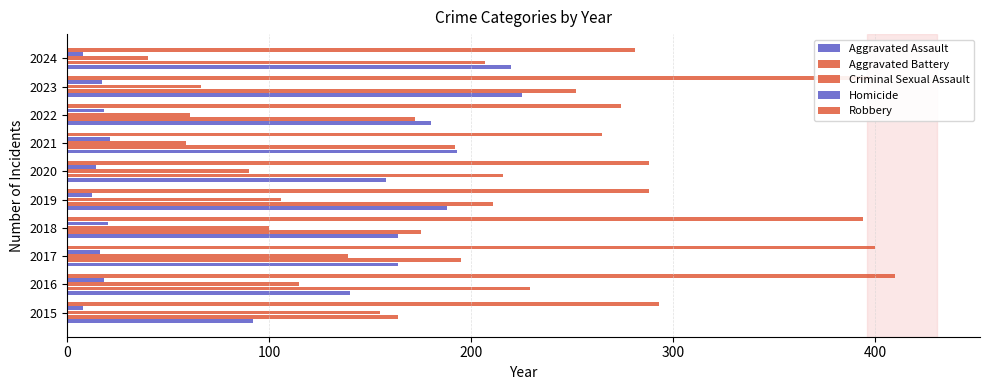

What is the minimum value for Criminal Sexual Assault?

40